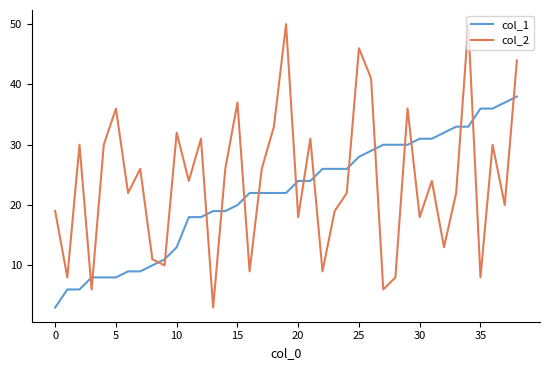

True or false: col_2 has more than 1 points higher than both neighbors.

True